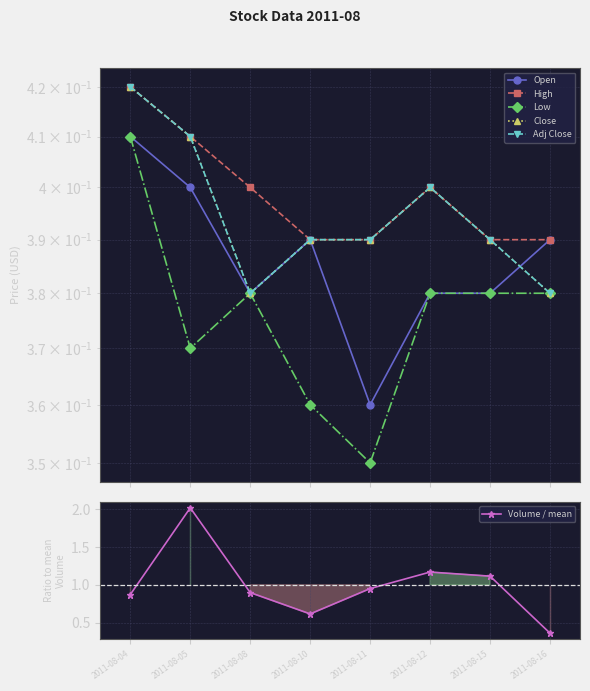

How many interior local peaks does the Open series have?

1